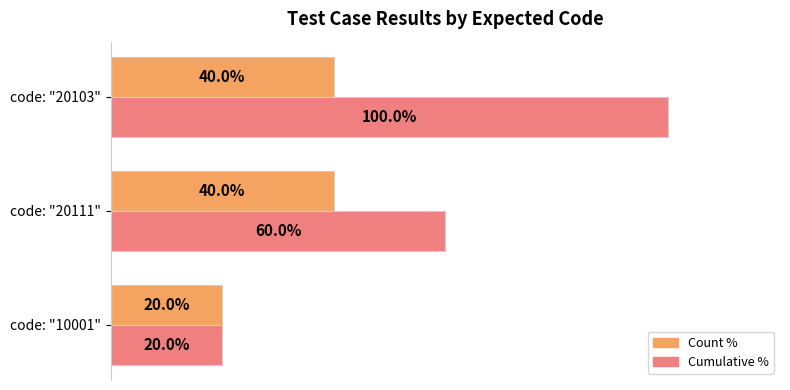

At which category does the chart reach its peak across all series?

code: "20103"